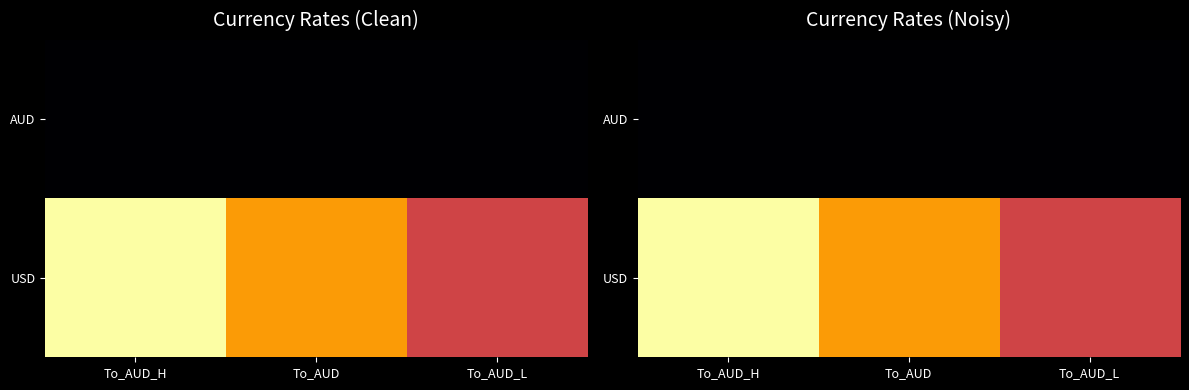

Between To_AUD_H and To_AUD, which is larger?

To_AUD_H